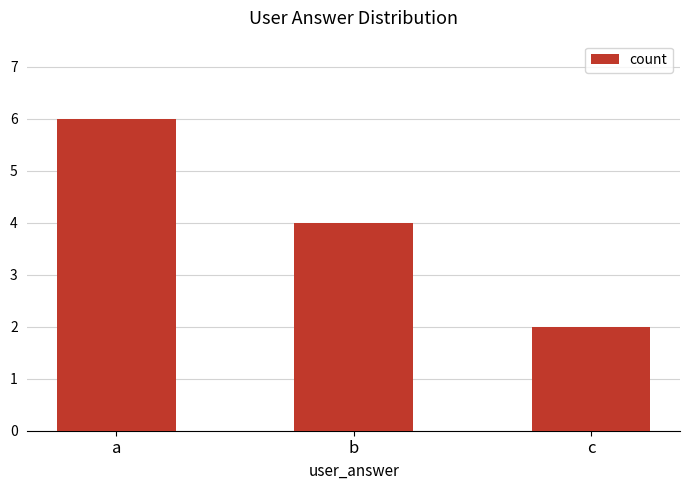

Is it true that the value at b is 4?

True